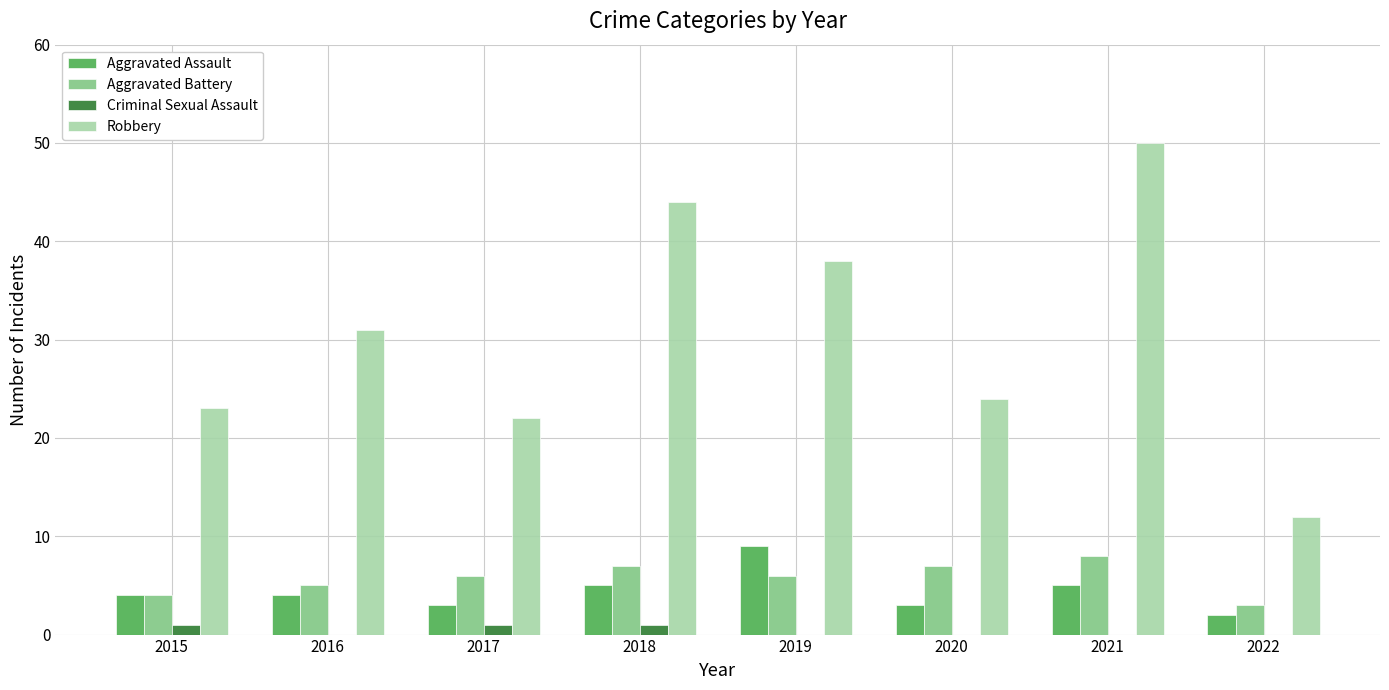

Reading left to right, extract all data points from this chart.

Aggravated Assault: 4	4	3	5	9	3	5	2
Aggravated Battery: 4	5	6	7	6	7	8	3
Criminal Sexual Assault: 1	0	1	1	0	0	0	0
Robbery: 23	31	22	44	38	24	50	12